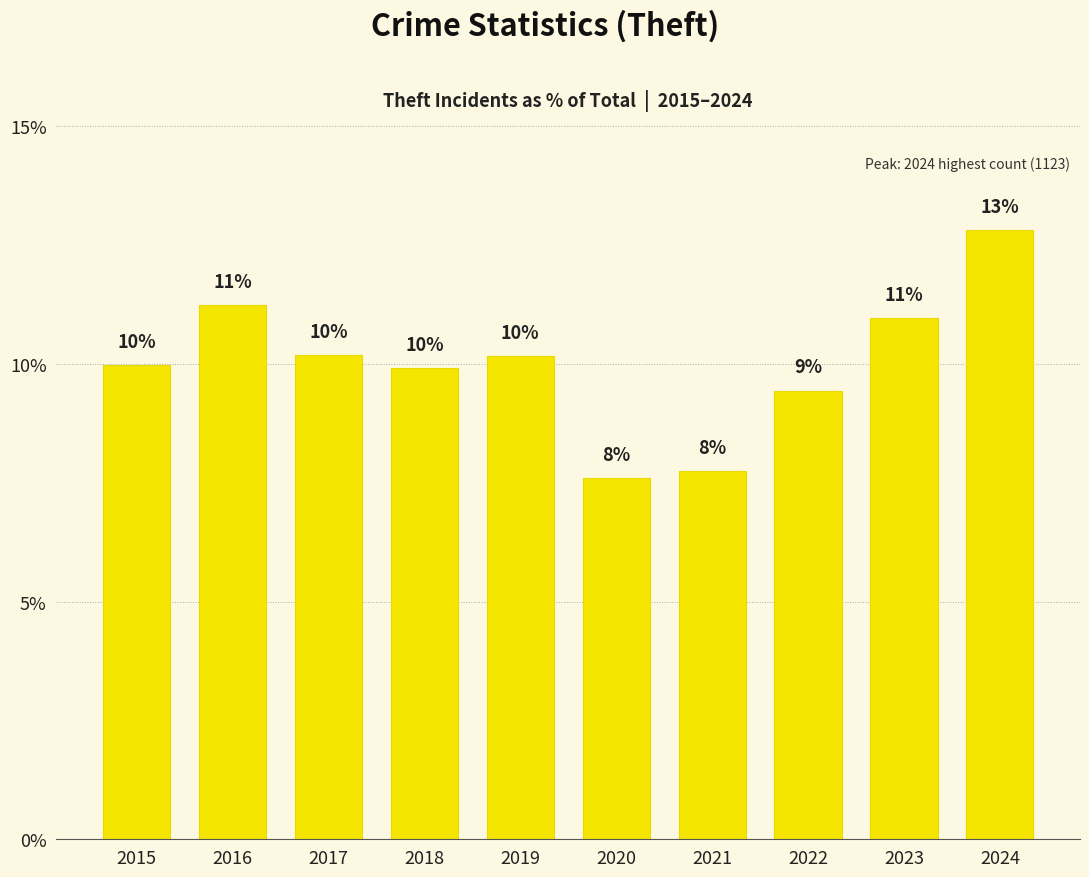

What is the ratio of the value at 2022 to the value at 2015?

0.9